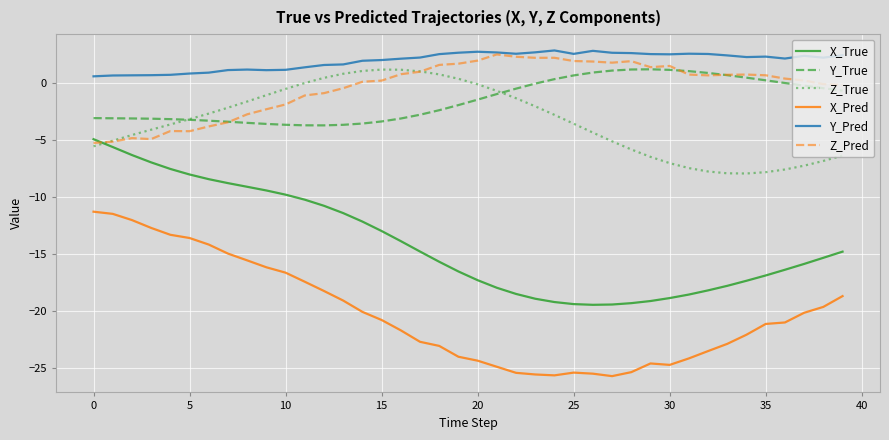

What is the highest value of the X_Pred series?

-11.3